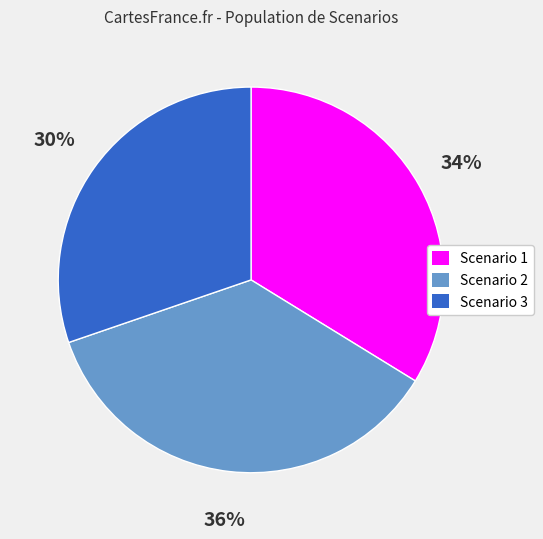

Do Scenario 1 and Scenario 3 together represent more than half of the pie?

Yes